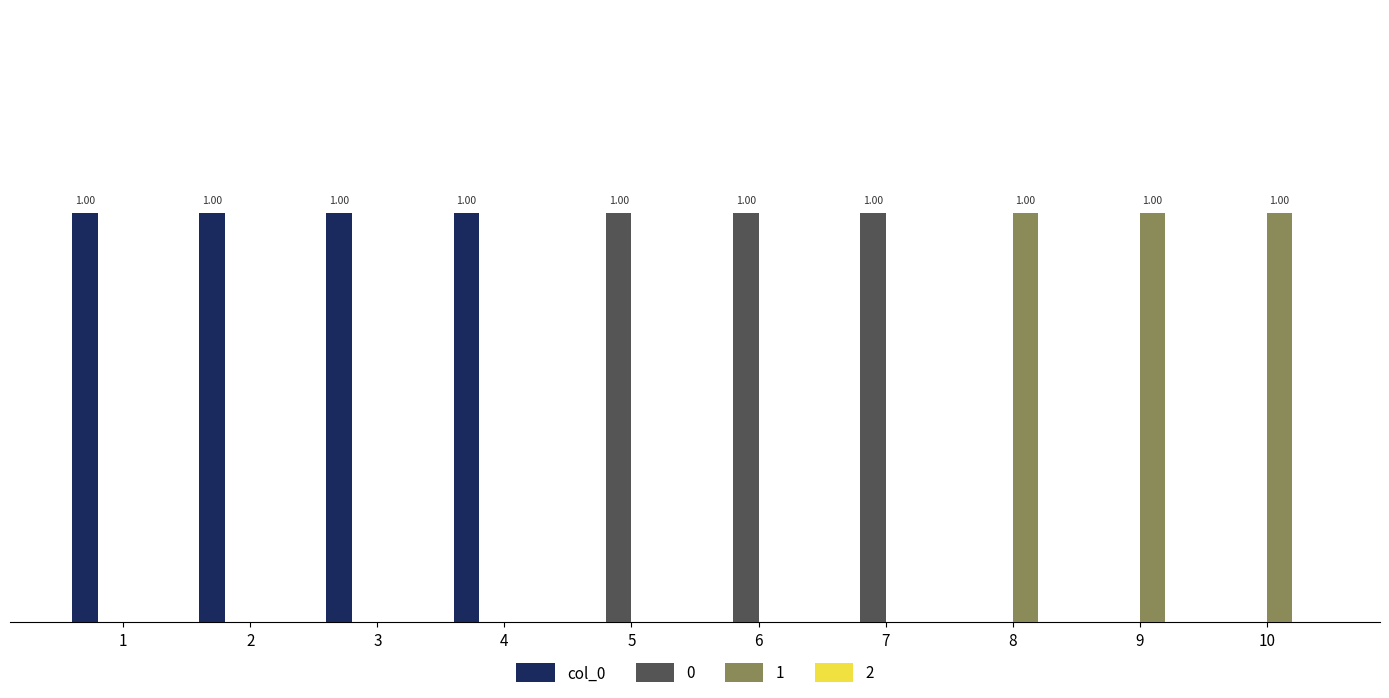

Does the chart contain stacked bars?

No